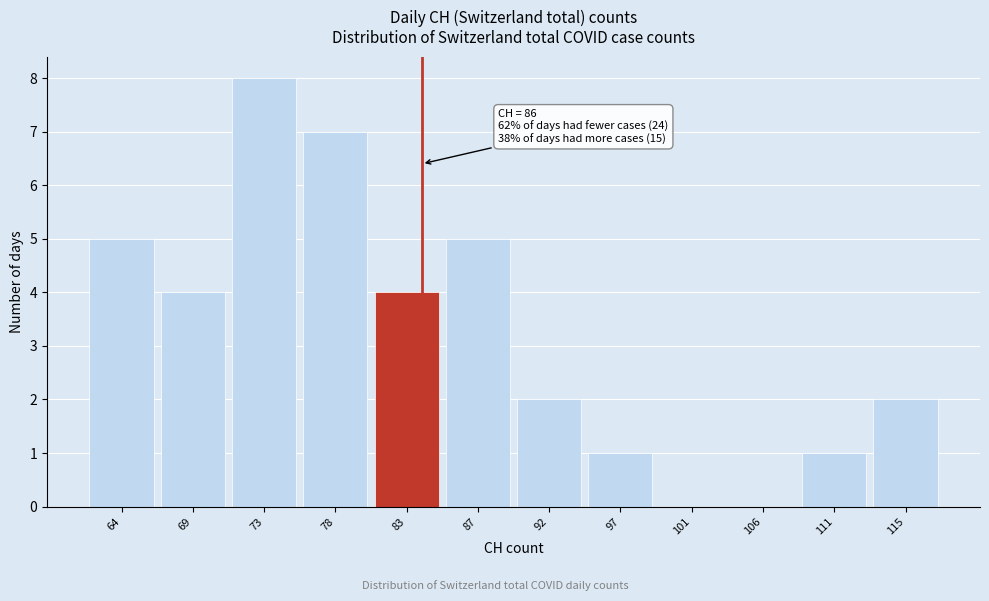

Reading right to left, extract all data points from this chart.

115=2	111=1	106=0	101=0	97=1	92=2	87=5	83=4	78=7	73=8	69=4	64=5